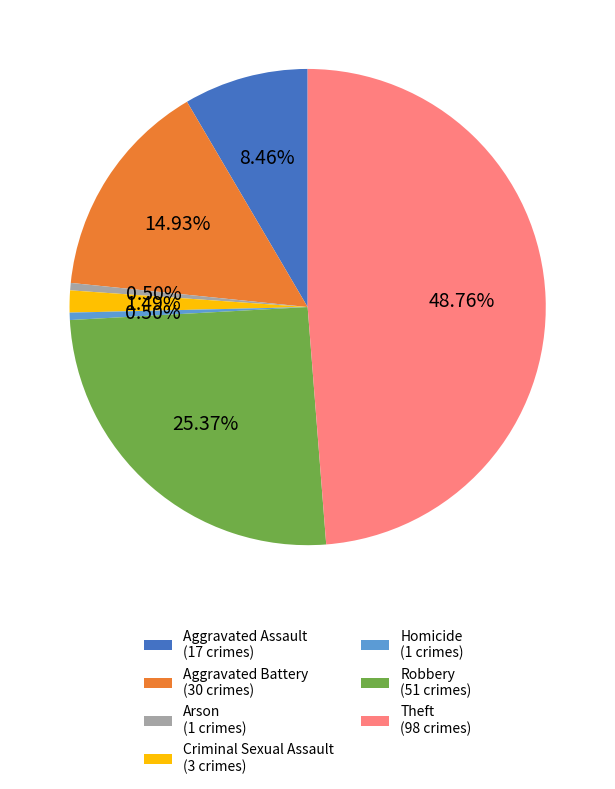

Which has a higher value, Homicide or Aggravated Battery?

Aggravated Battery